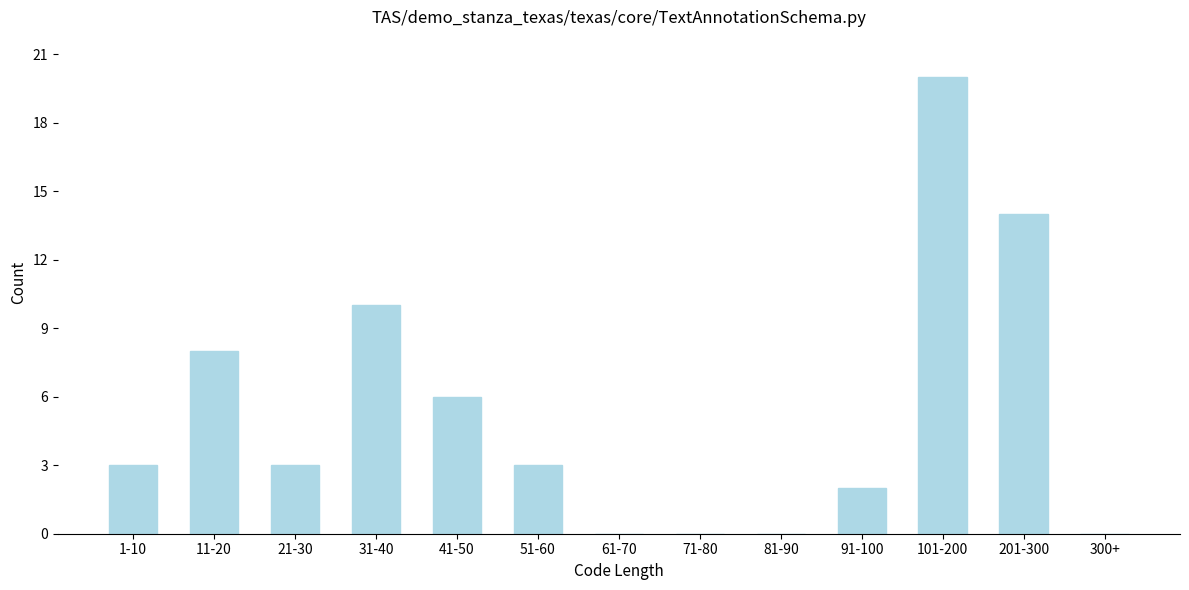

Reading right to left, list all the values displayed in this chart.

300+=0	201-300=14	101-200=20	91-100=2	81-90=0	71-80=0	61-70=0	51-60=3	41-50=6	31-40=10	21-30=3	11-20=8	1-10=3